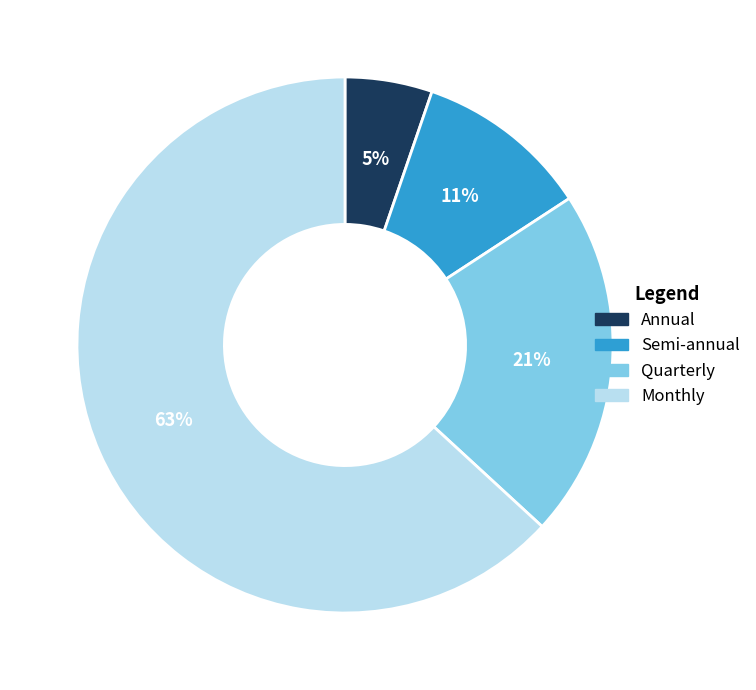

Between Semi-annual and Monthly, which is larger?

Monthly